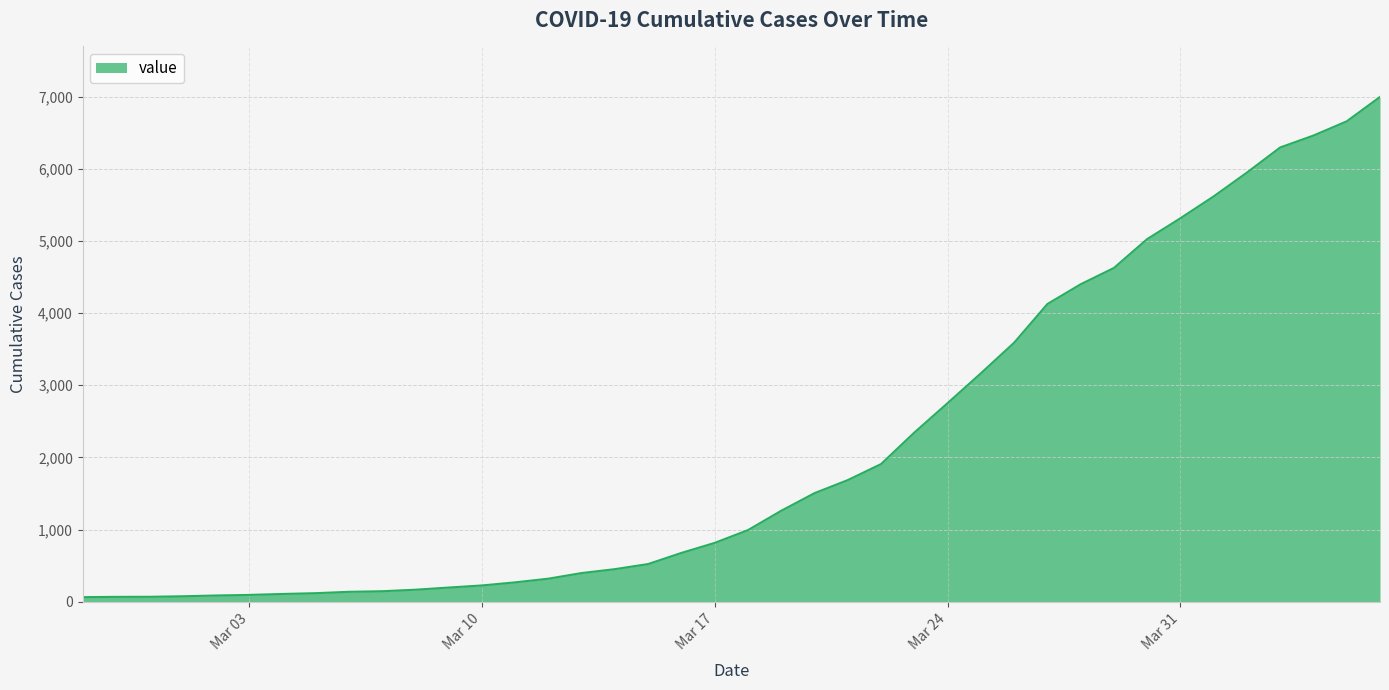

What is the greatest value displayed?

6995